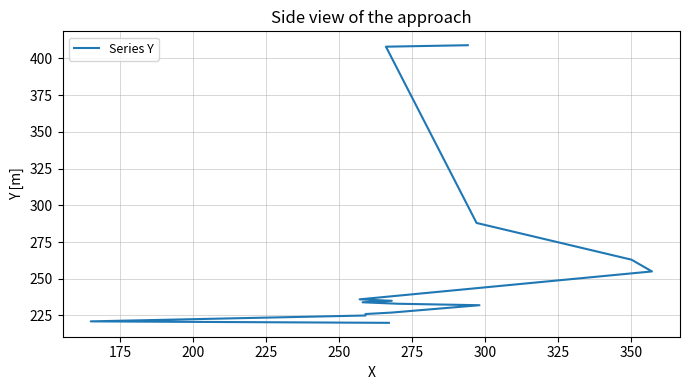

What is the change in value from 250 to 325?

+7